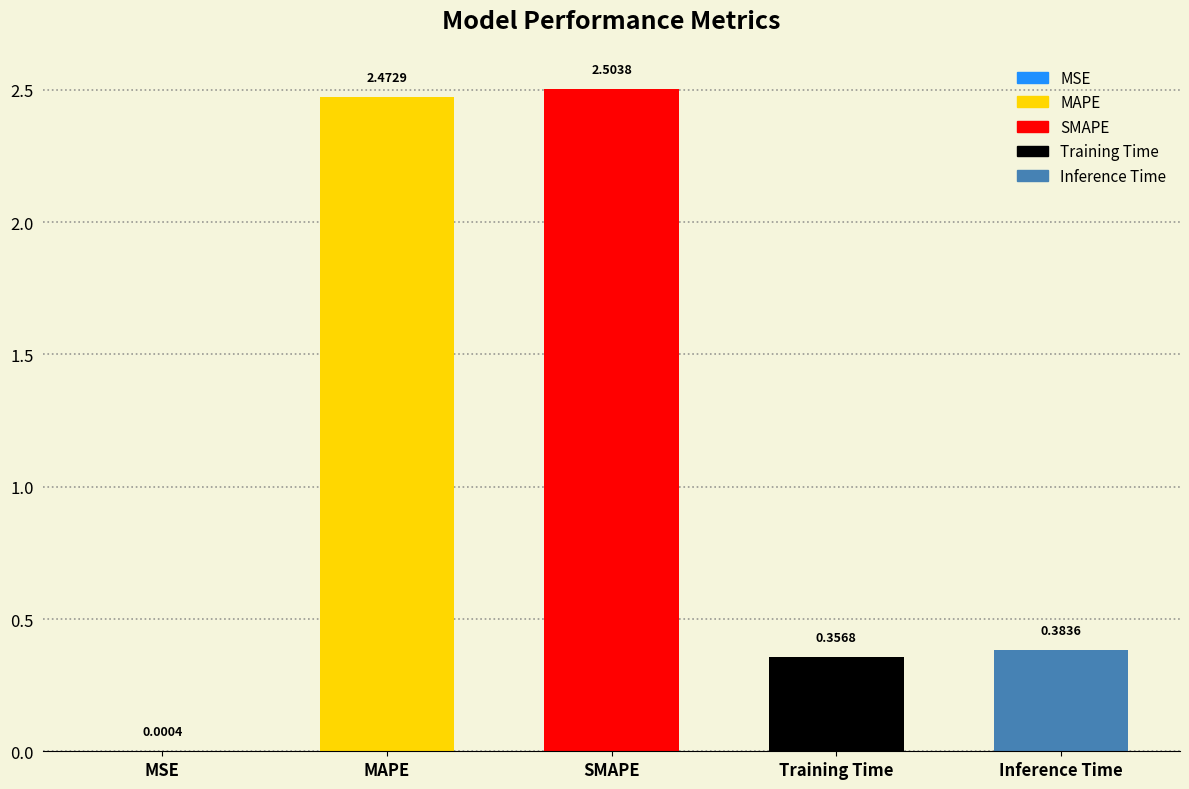

Which label corresponds to the largest value in the chart?

SMAPE